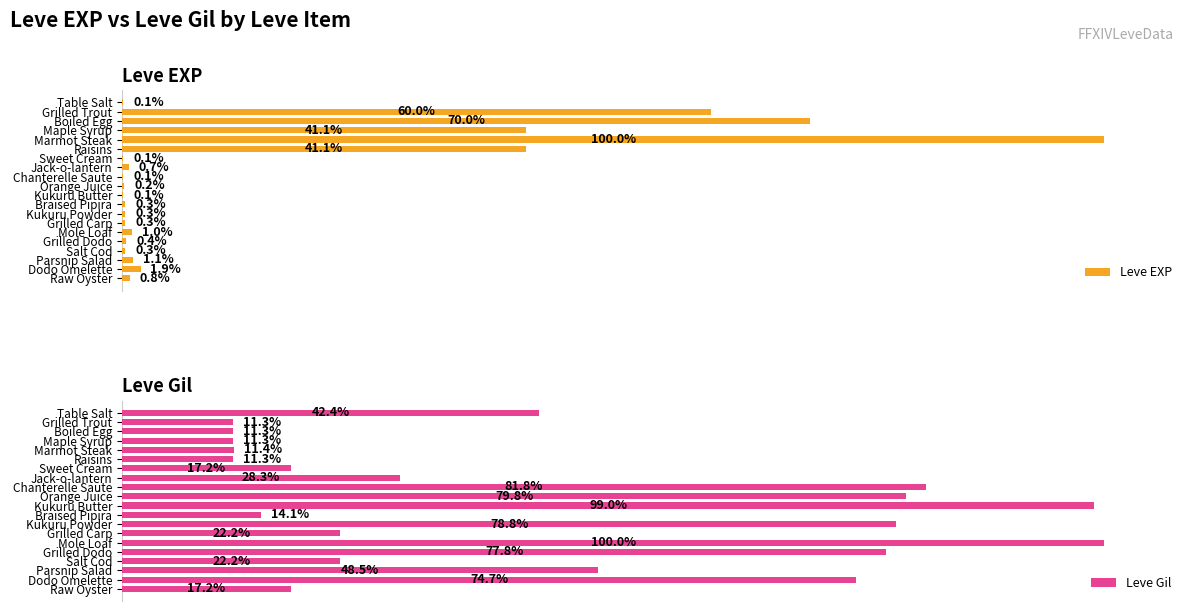

What are all the series names shown in the legend?

Leve EXP, Leve Gil